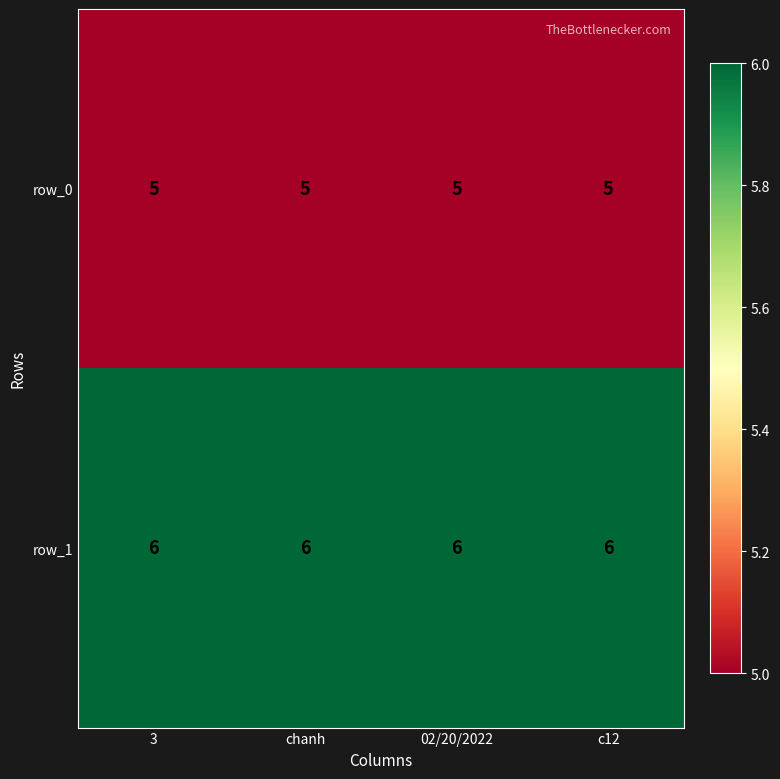

What is the approximate value of row_0 at 02/20/2022?

5